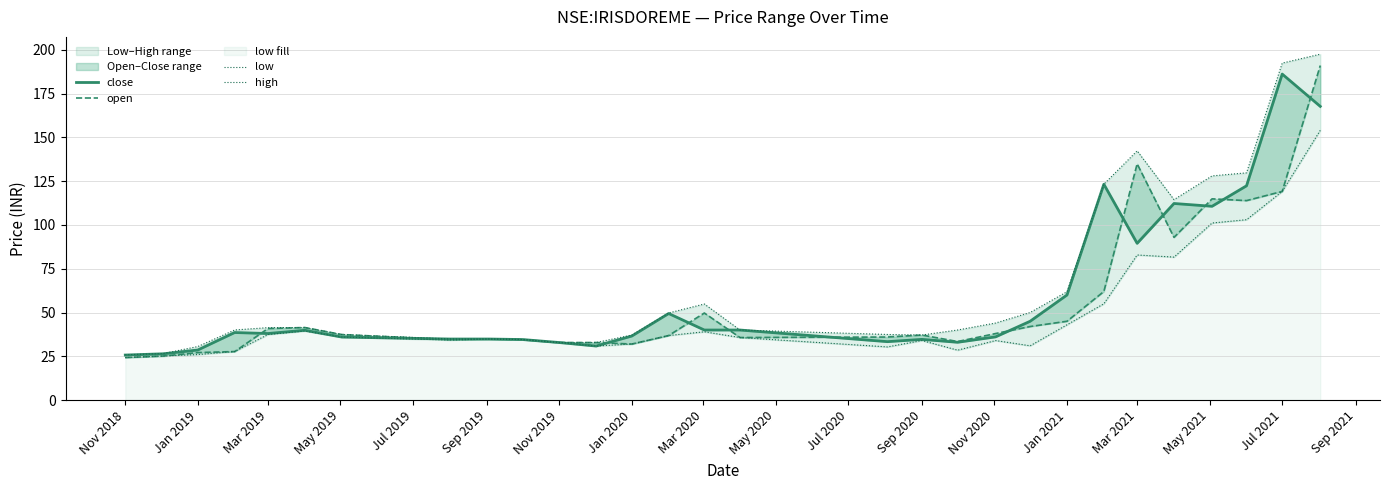

What is the minimum value for open?

24.3